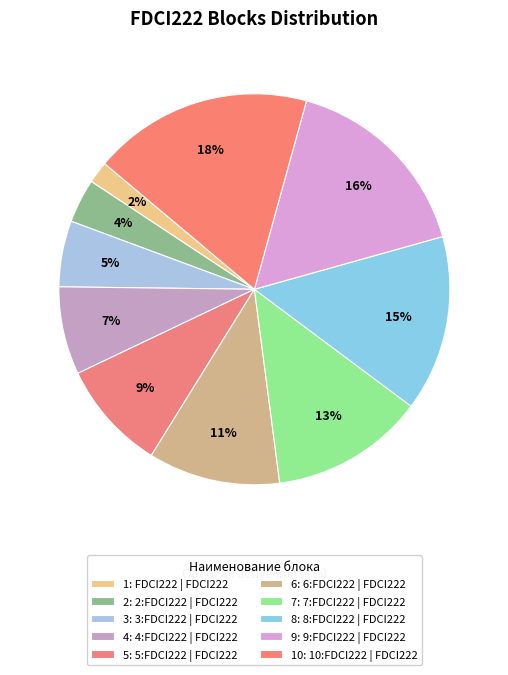

To the nearest percent, what is the difference between the largest and smallest slice percentages?

16%